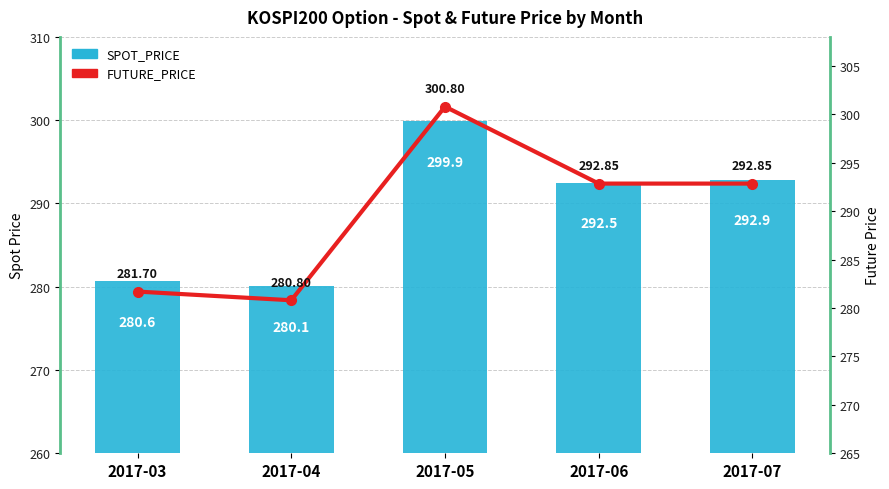

Reading left to right, extract all data points from this chart.

SPOT_PRICE: 280.6	280.1	299.9	292.5	292.9
FUTURE_PRICE: 281.7	280.8	300.8	292.9	292.9